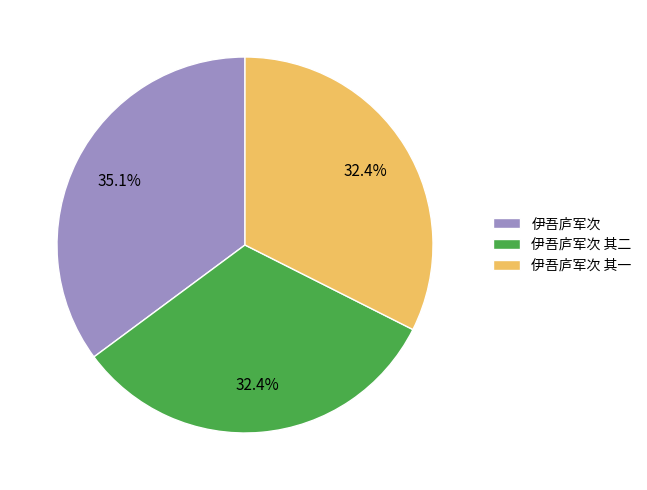

True or false: 伊吾庐军次 其一 accounts for 32% of the total.

True